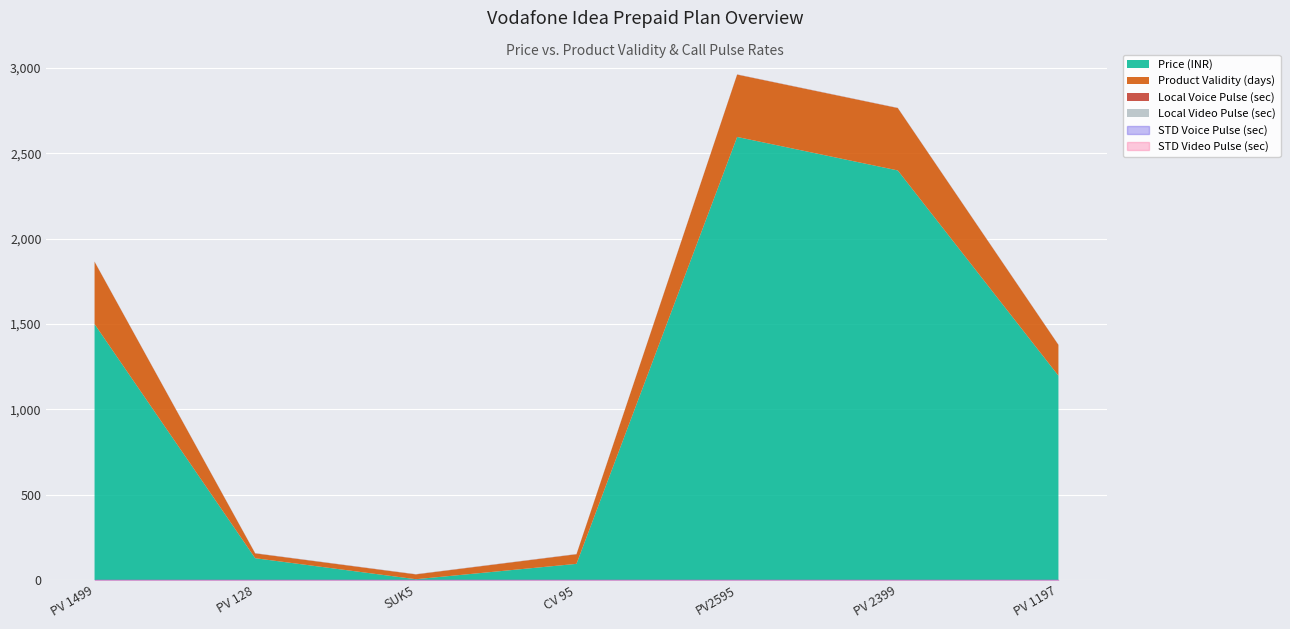

Which series has the largest total across all categories?

Price (INR)